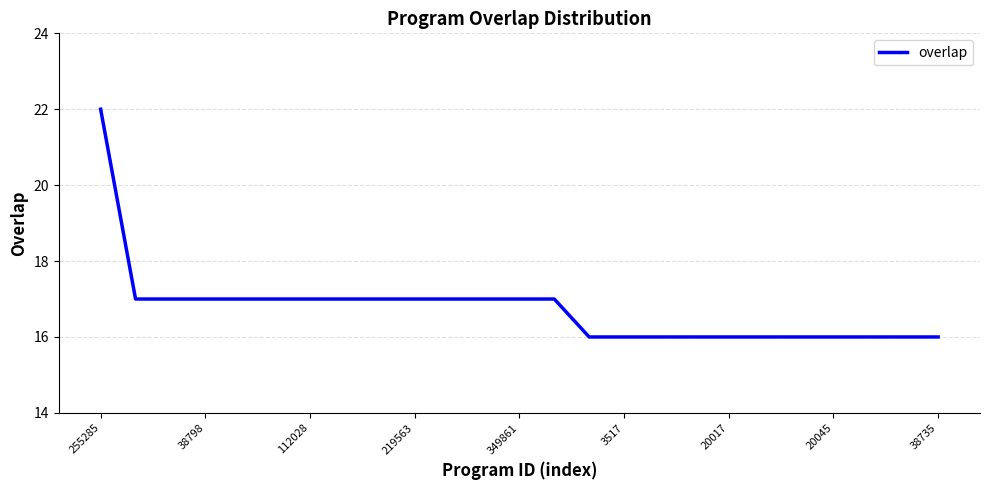

What is the average value?

17